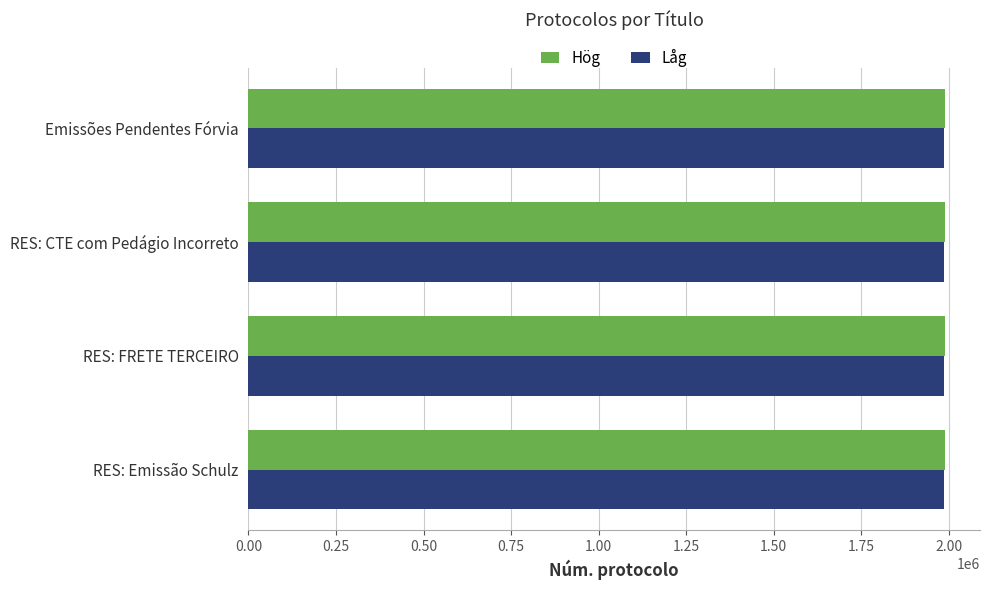

What is the total value across all series at RES: CTE com Pedágio Incorreto?

3974954